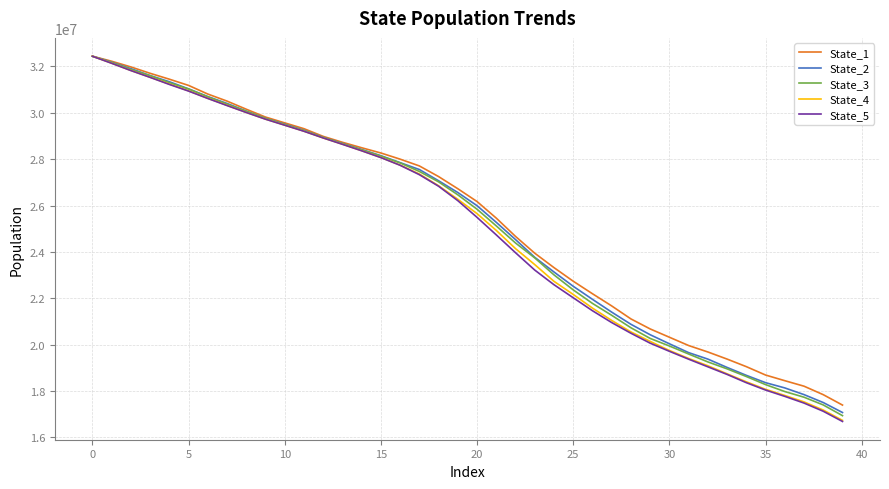

Which series has the largest range (max minus min)?

State_5